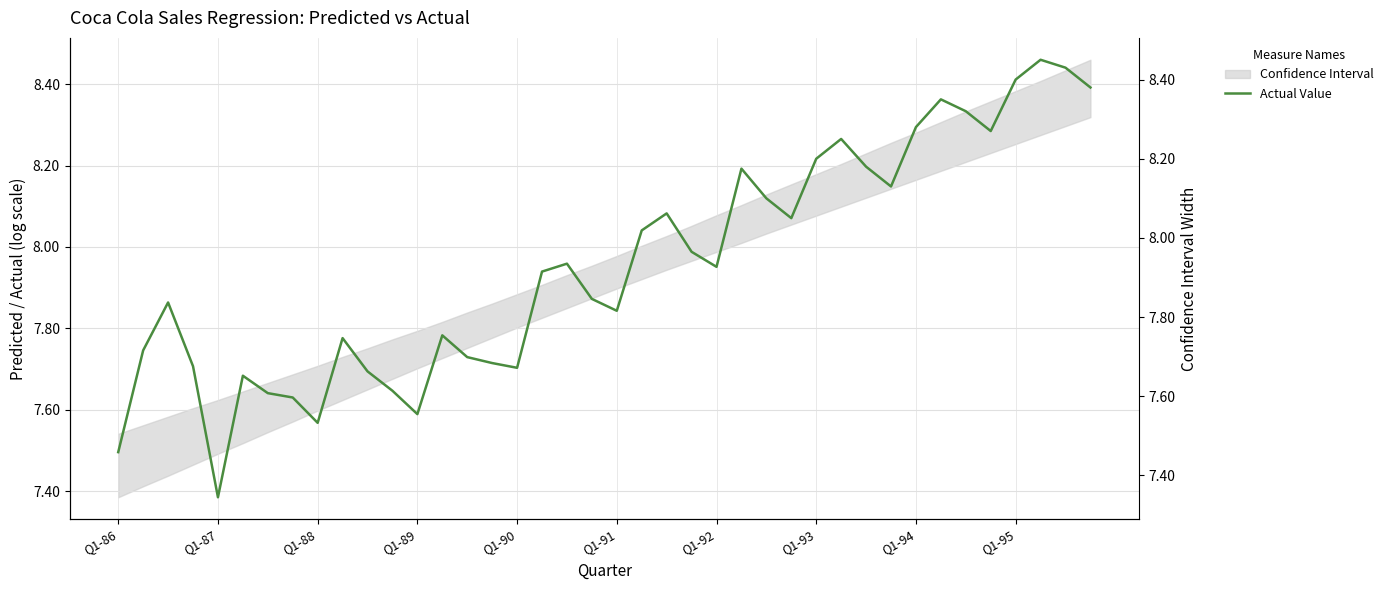

What is the difference between the maximum and minimum values?

1.1